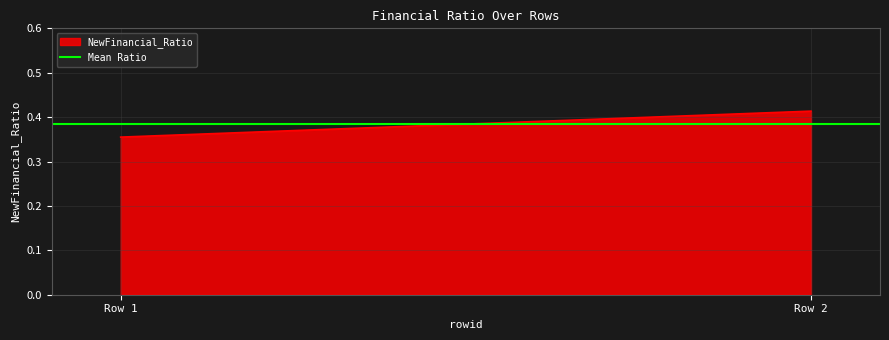

List the labels in order of value, largest first.

Row 2, Row 1